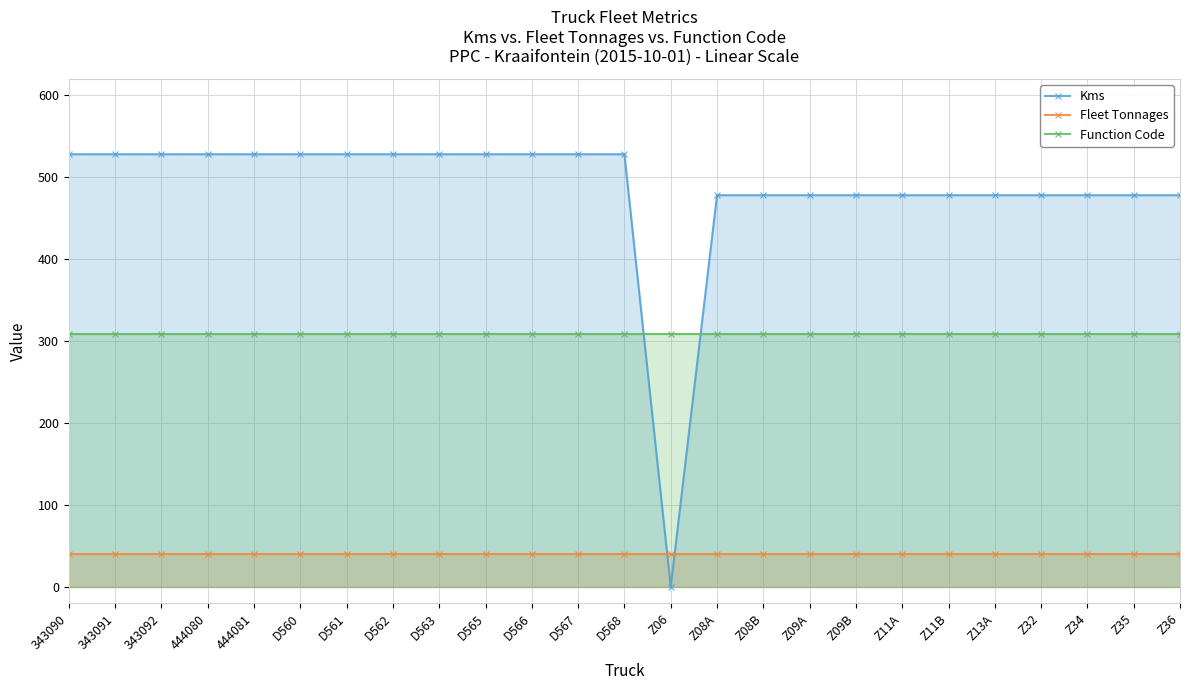

What position from the right is 343092?

23